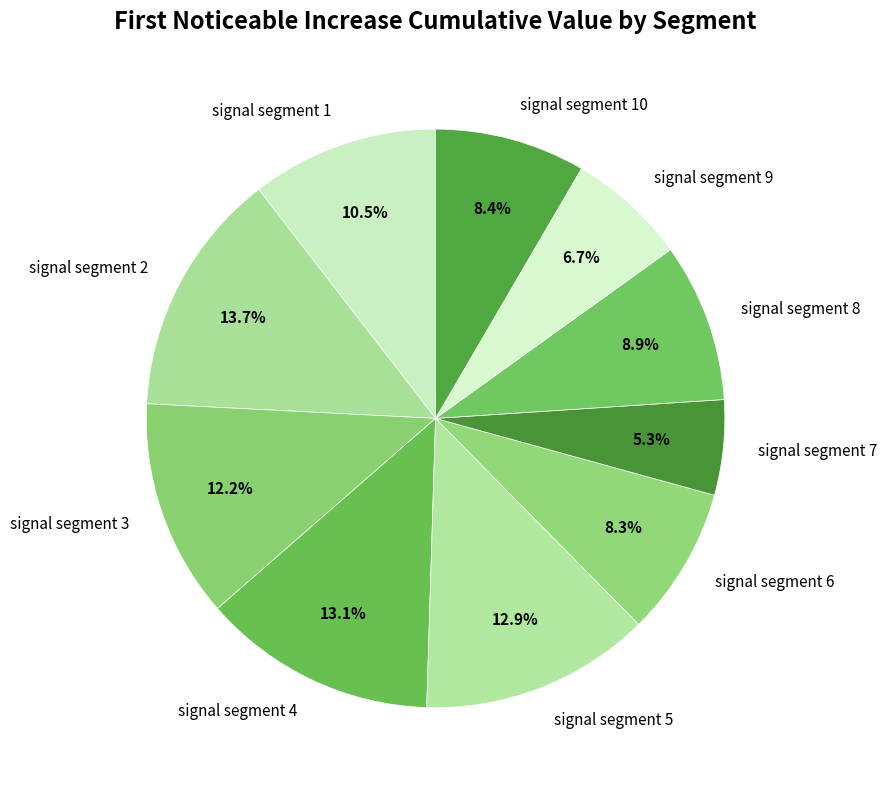

Combined, what portion of the pie is signal segment 4 and signal segment 7?

18.4%